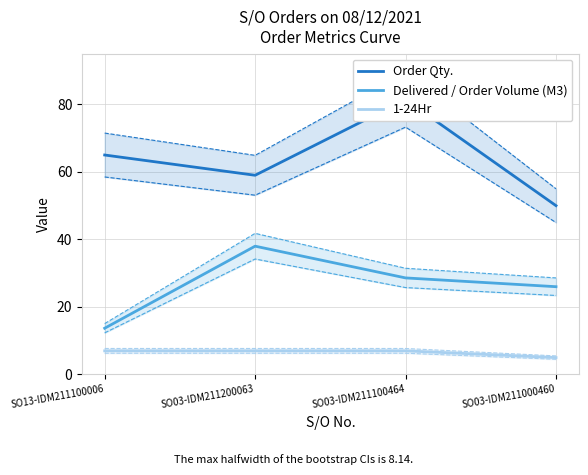

The Order Qty. series shows 81.4 at SO03-IDM211100464. True or false?

True